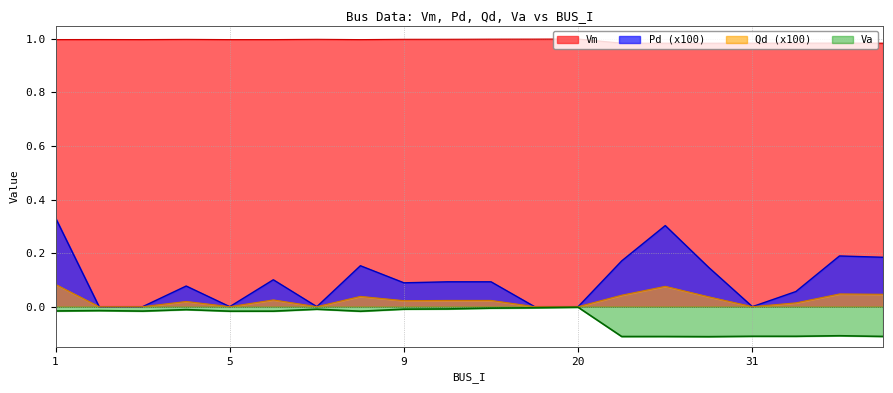

Which category has the highest value in the Vm series?

20